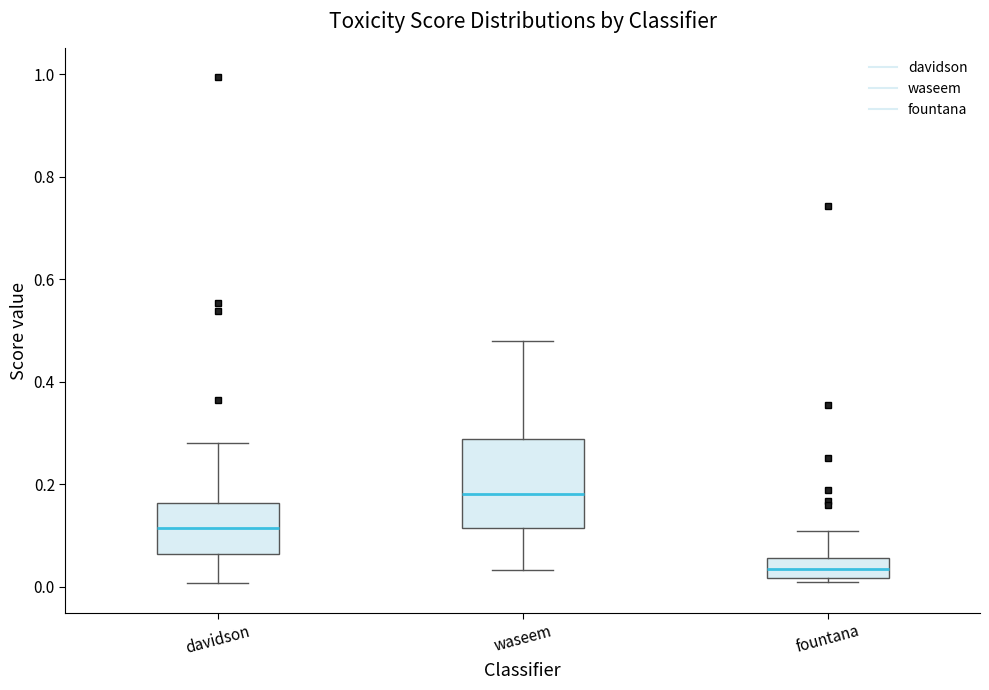

Reading left to right, read every box against the y-axis: the position of its median line, the range the box covers, and the ends of its whiskers. The values are not printed on the chart, so give them approximately, as read against the axis.

davidson: median 0.12, box 0.06 to 0.16, whiskers 0.00 to 0.28
waseem: median 0.18, box 0.12 to 0.28, whiskers 0.04 to 0.48
fountana: median 0.04, box 0.02 to 0.06, whiskers 0.00 to 0.10